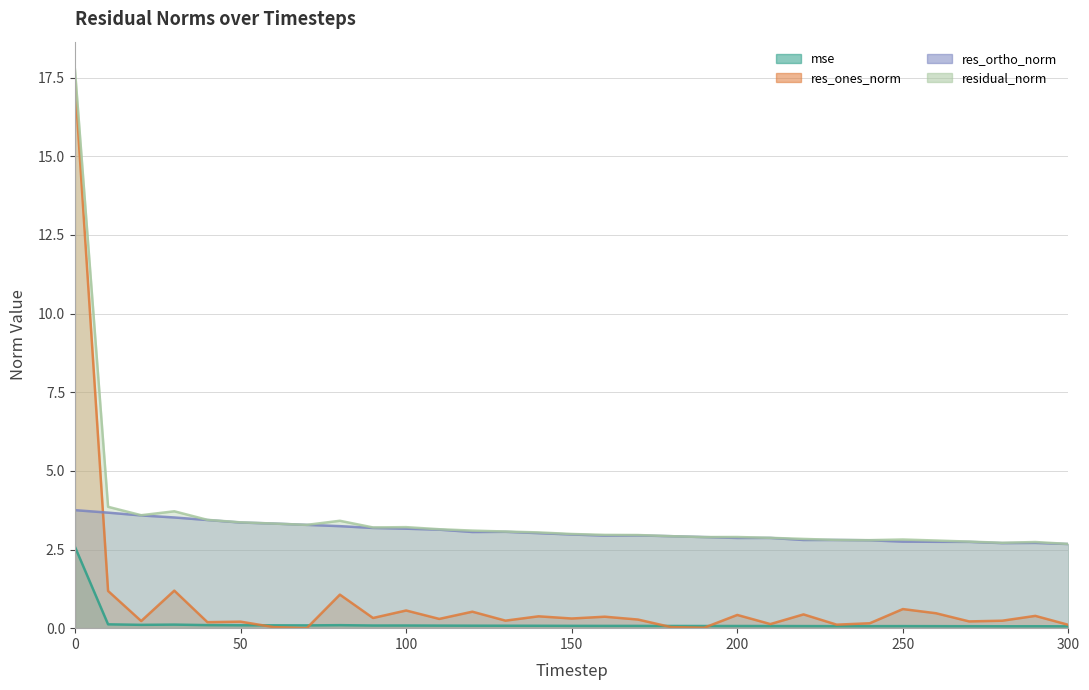

List the series in order of their peak value, highest first.

residual_norm, res_ones_norm, res_ortho_norm, mse